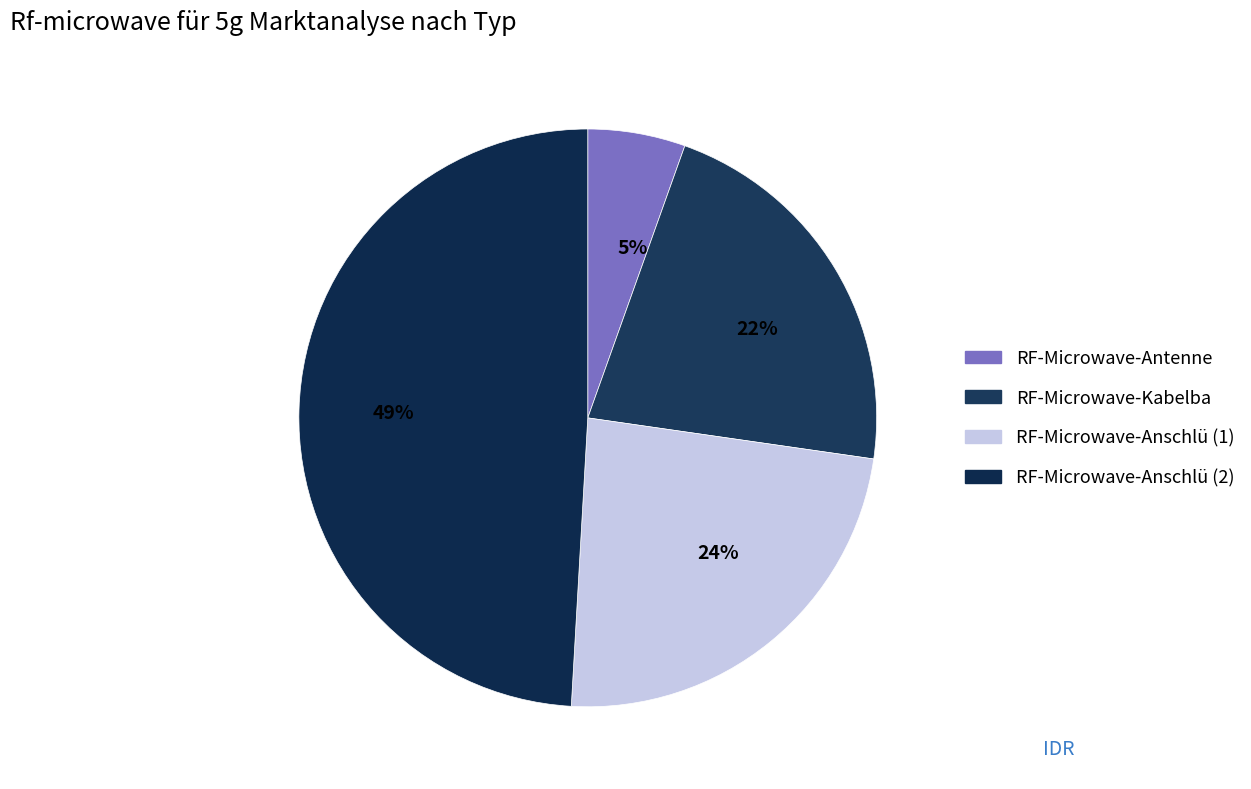

To the nearest percent, what portion does 22% represent?

22%